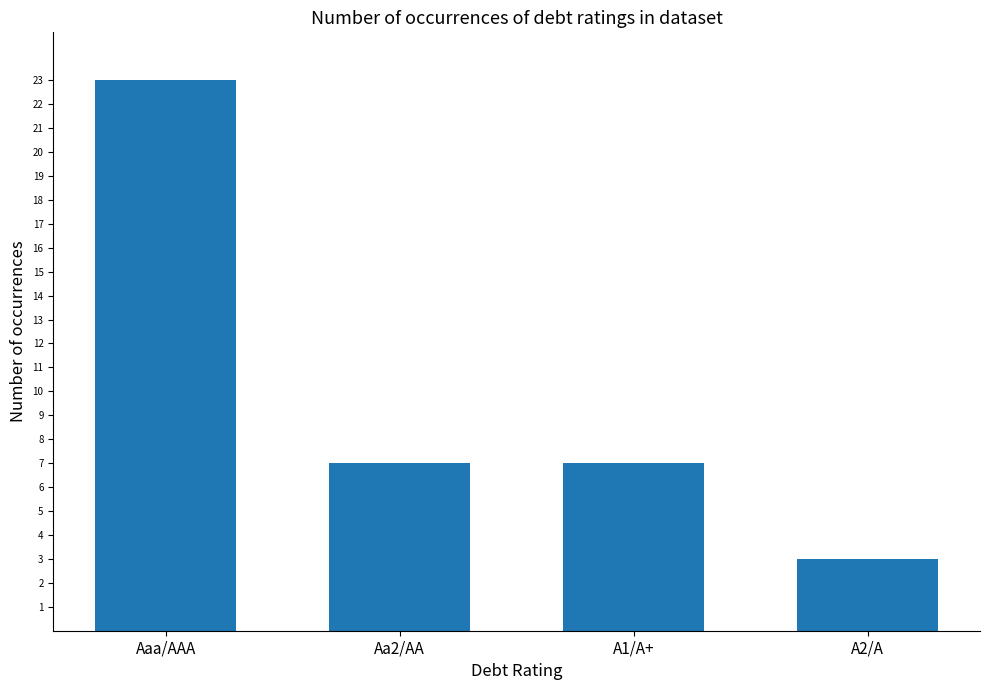

What position from the right is Aa2/AA?

3